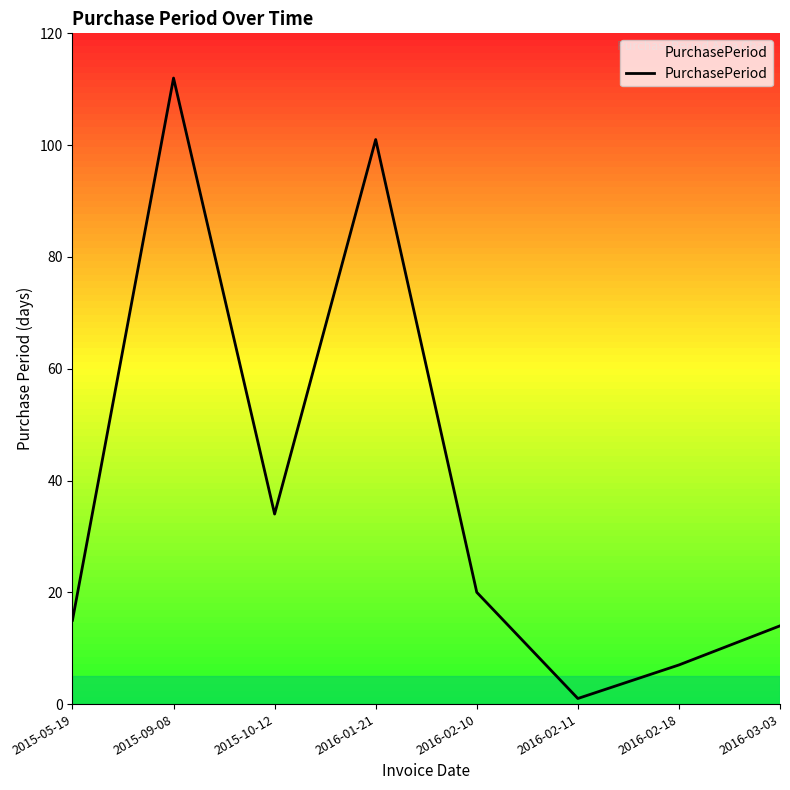

Which has a higher value, 2016-02-10 or 2015-05-19?

2016-02-10